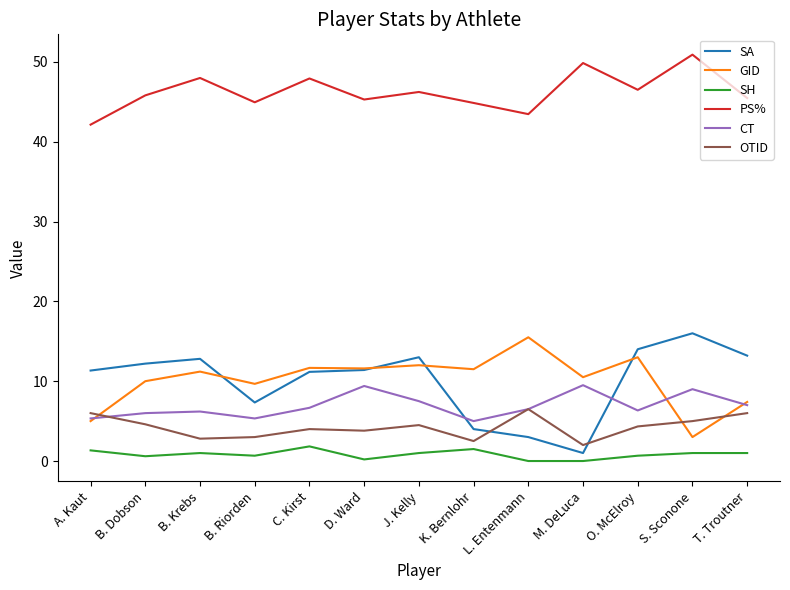

What are all the series names shown in the legend?

SA, GID, SH, PS%, CT, OTID